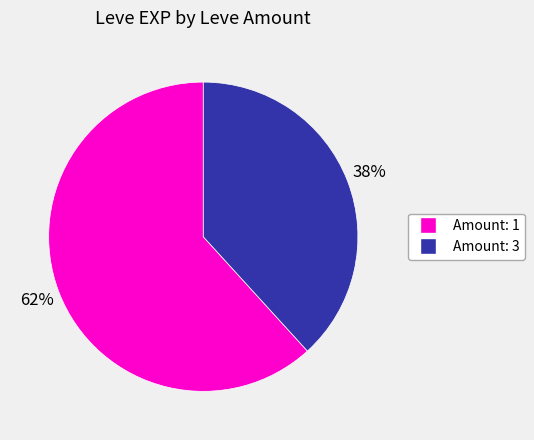

To the nearest percent, what is the difference between the largest and smallest slice percentages?

24%